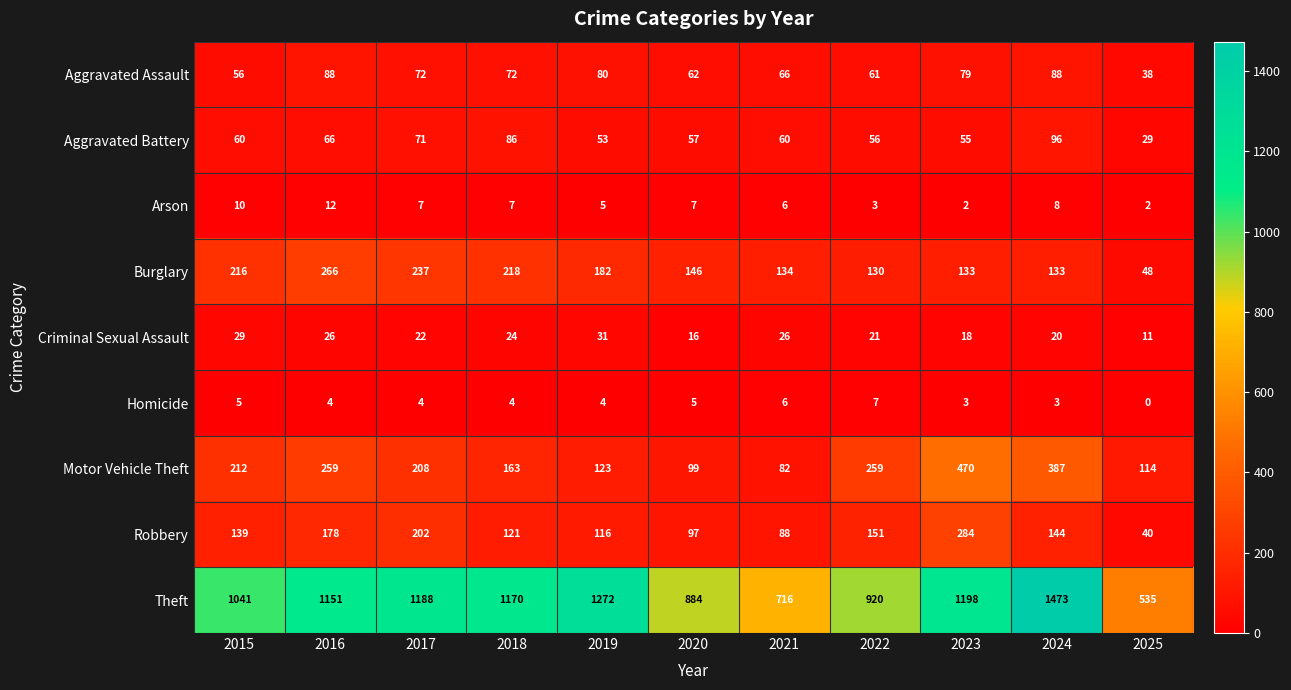

The Aggravated Assault series shows 56 at 2015. True or false?

True